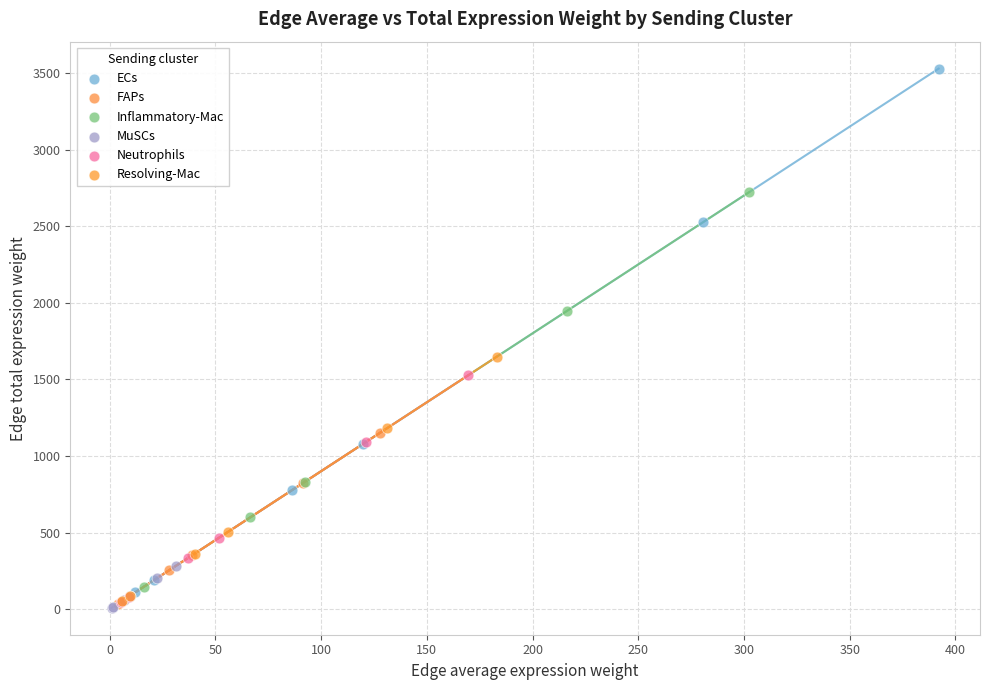

What are all the series names shown in the legend?

ECs, FAPs, Inflammatory-Mac, MuSCs, Neutrophils, Resolving-Mac